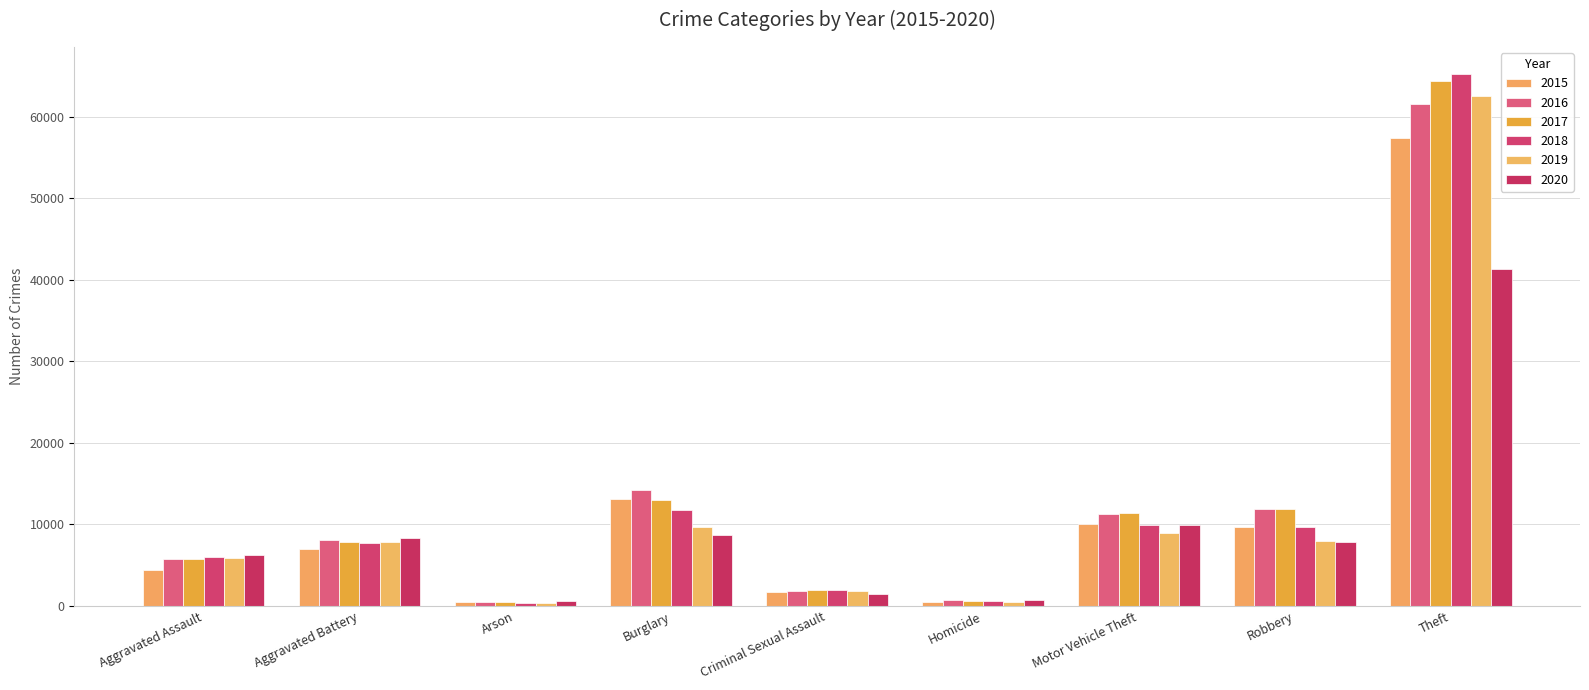

What is the difference between the highest and lowest values at Burglary?

5532